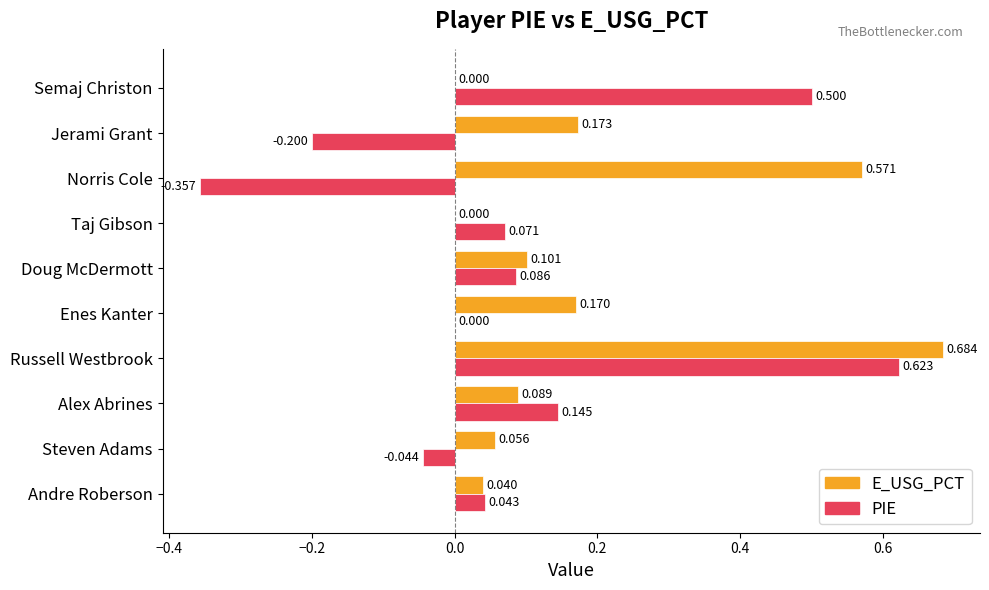

At which category is the sum across all series the highest?

Russell Westbrook